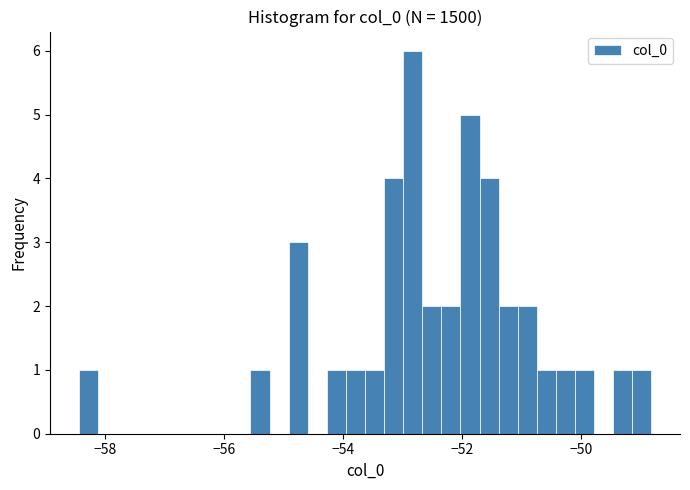

Around what value on the x-axis is the tallest bar? Give the approximate position of its centre, as read against the axis.

-52.8